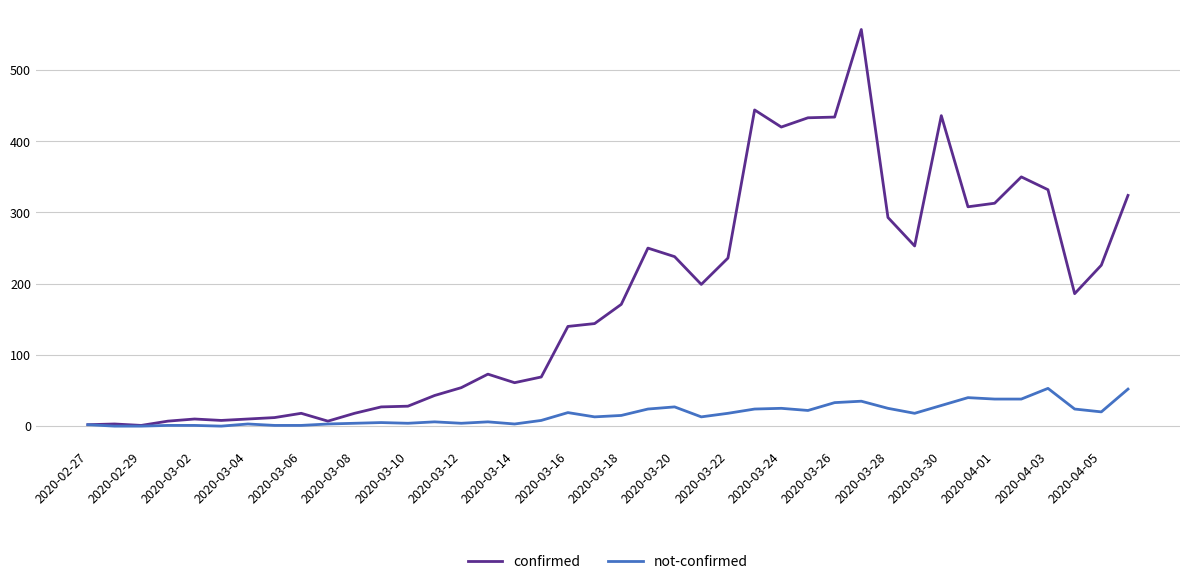

Is this an area chart (filled region under the line)?

No